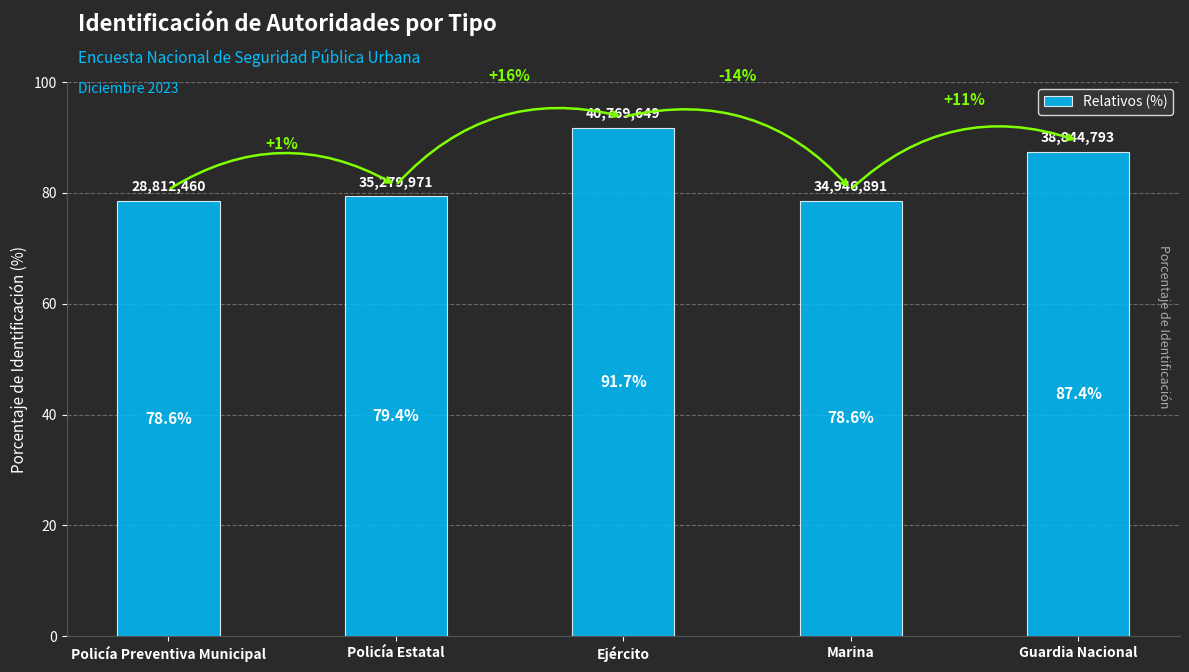

Are the bars horizontal?

No